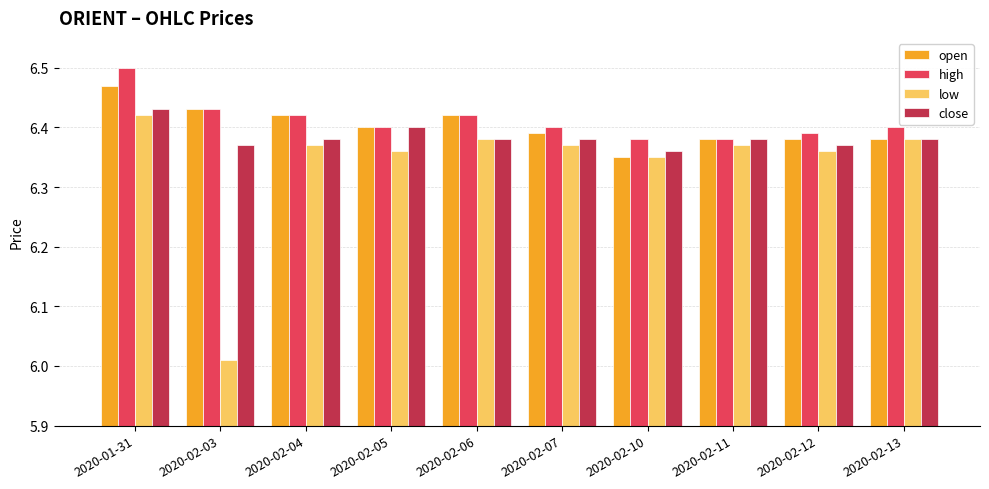

True or false: close has a value of 10.0 at 2020-02-13.

False